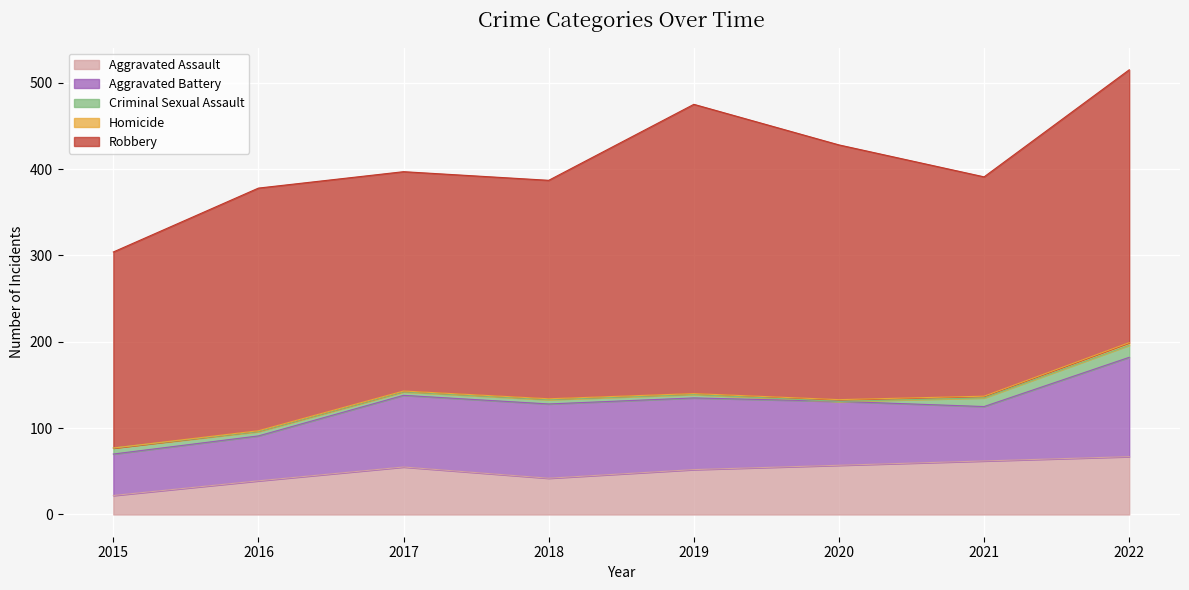

Which label corresponds to the largest value in the chart?

2019